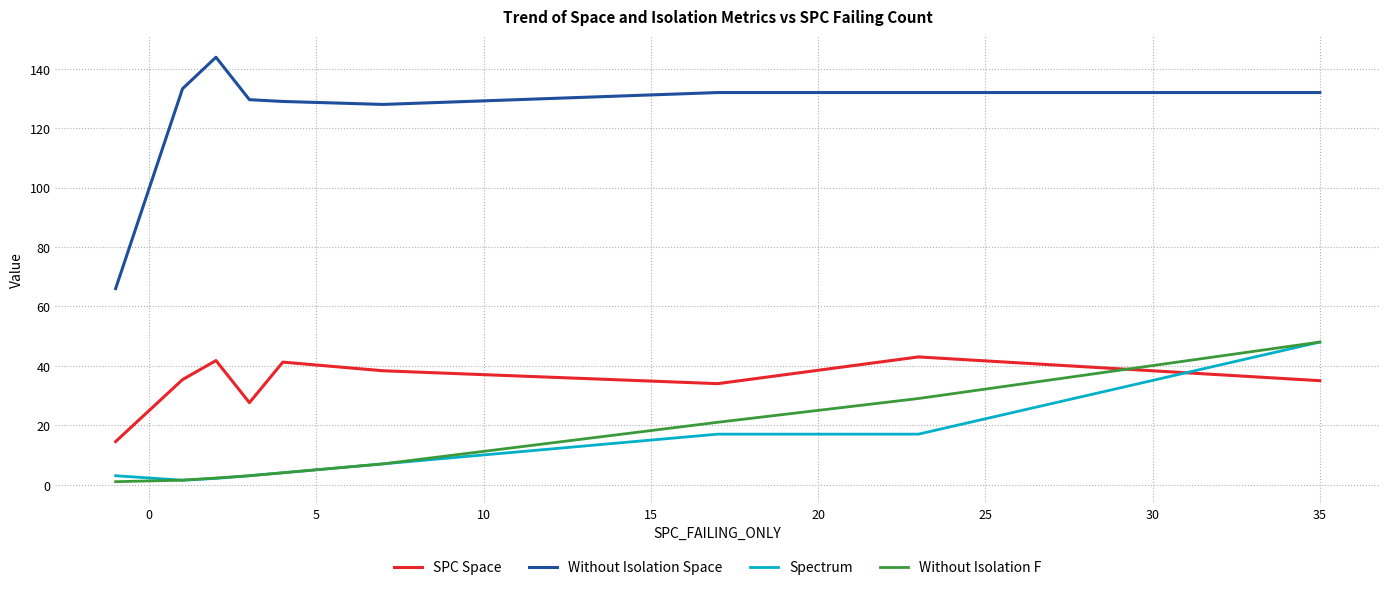

Does the chart have visible grid lines?

Yes